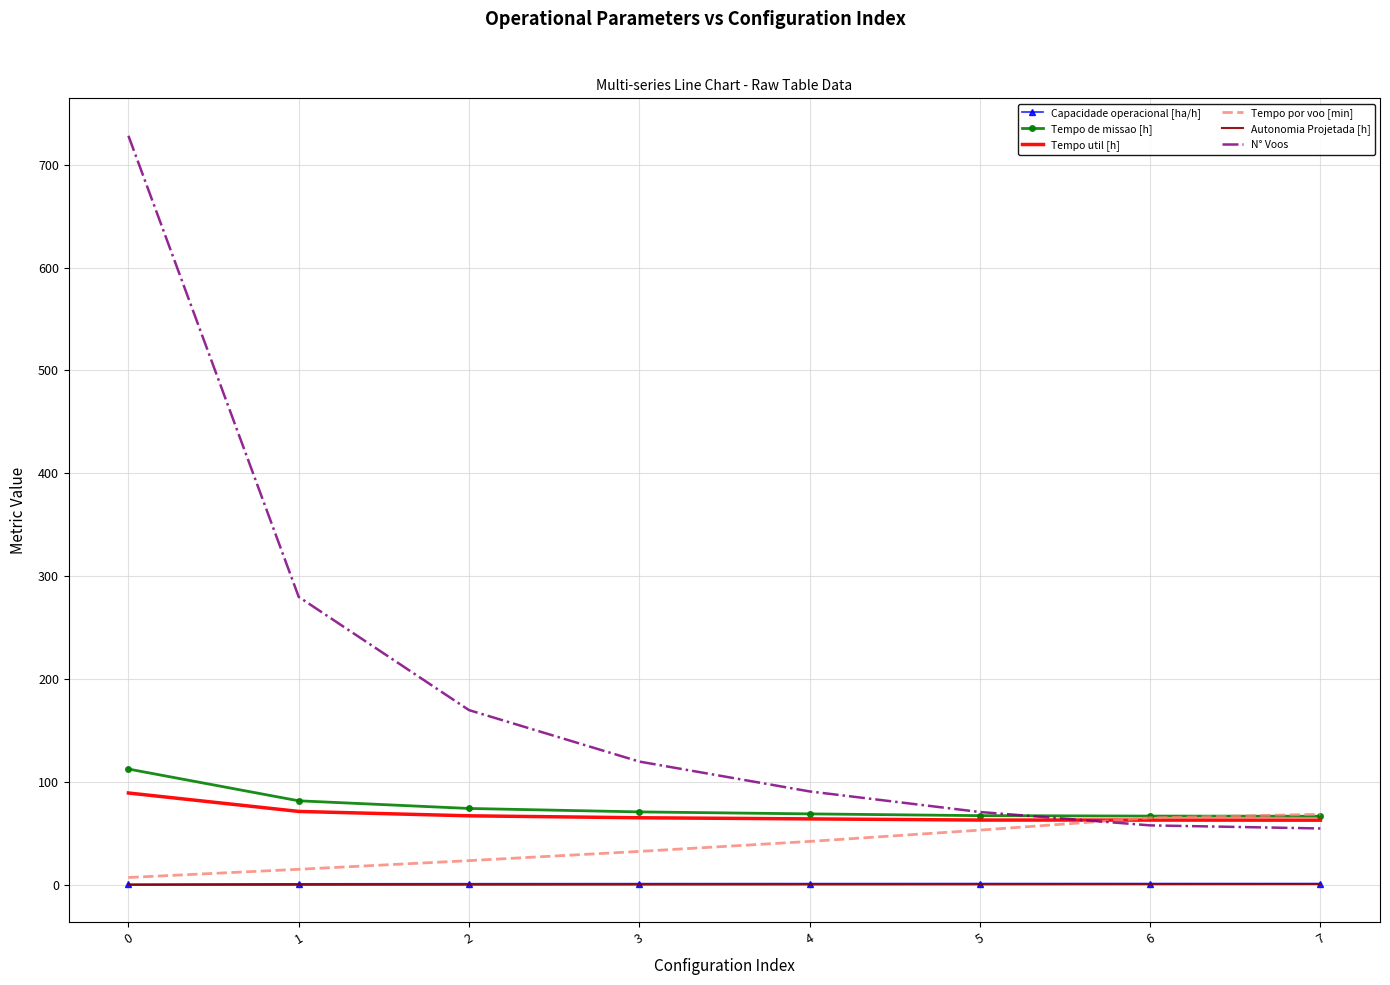

The N° Voos series shows 58.0 at 6. True or false?

True